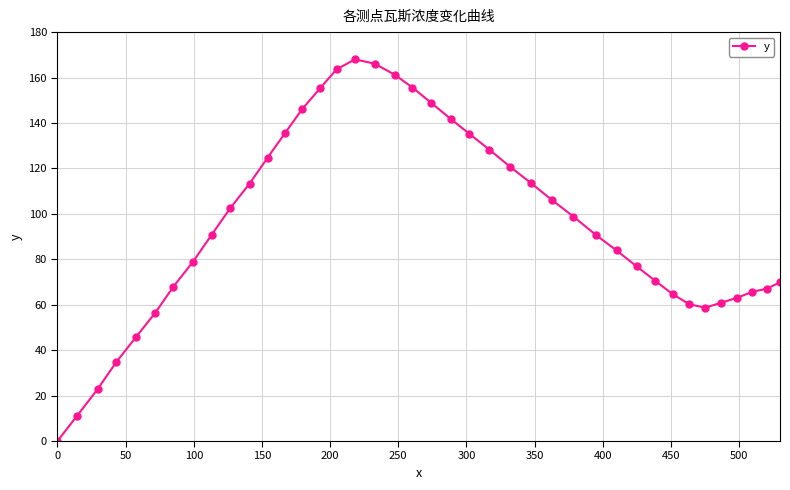

How many interior local peaks (higher than both neighbors) does the data have?

1